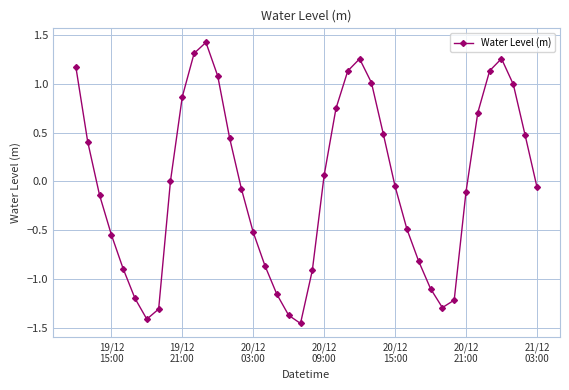

What is the difference between the second highest and second lowest values?

2.7